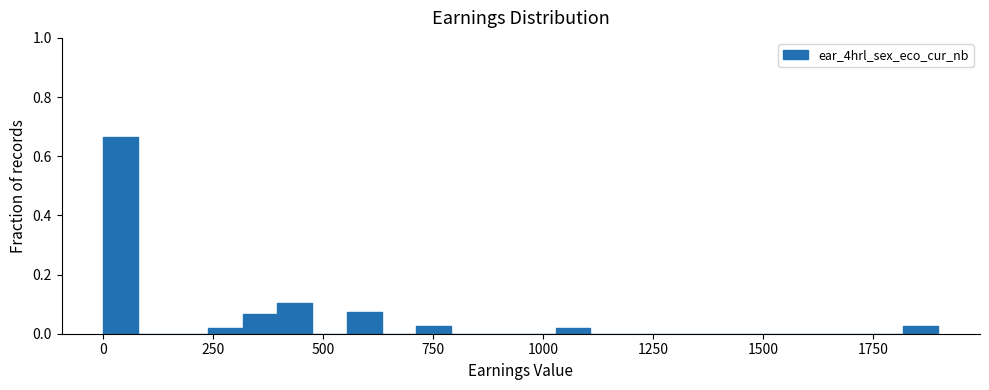

Read against the x-axis, roughly where is the centre of the tallest bar?

50